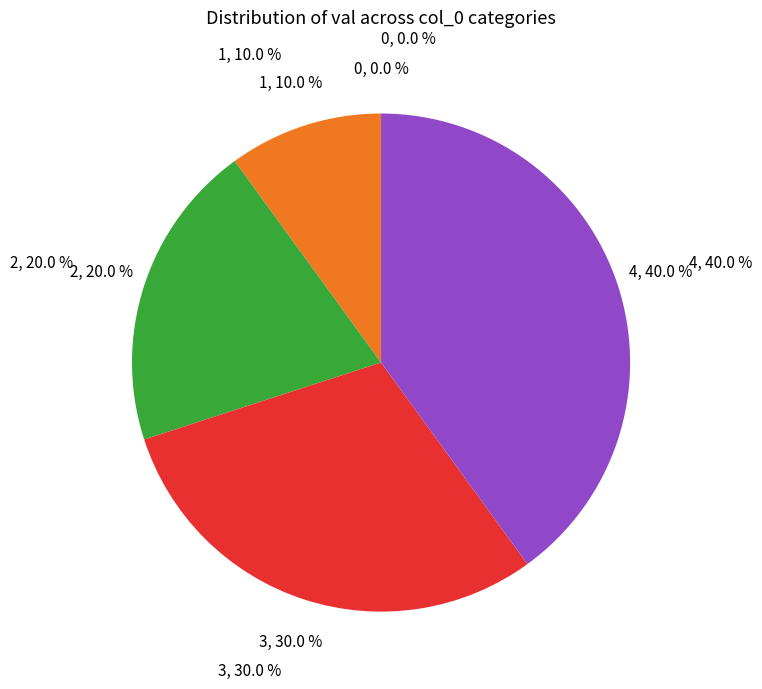

Is there any slice that represents more than half of the pie?

No